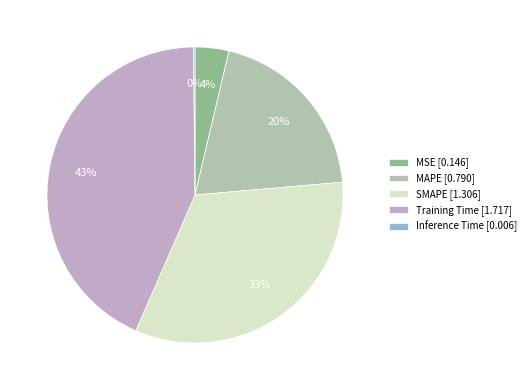

To the nearest percent, what portion does MAPE represent?

20%